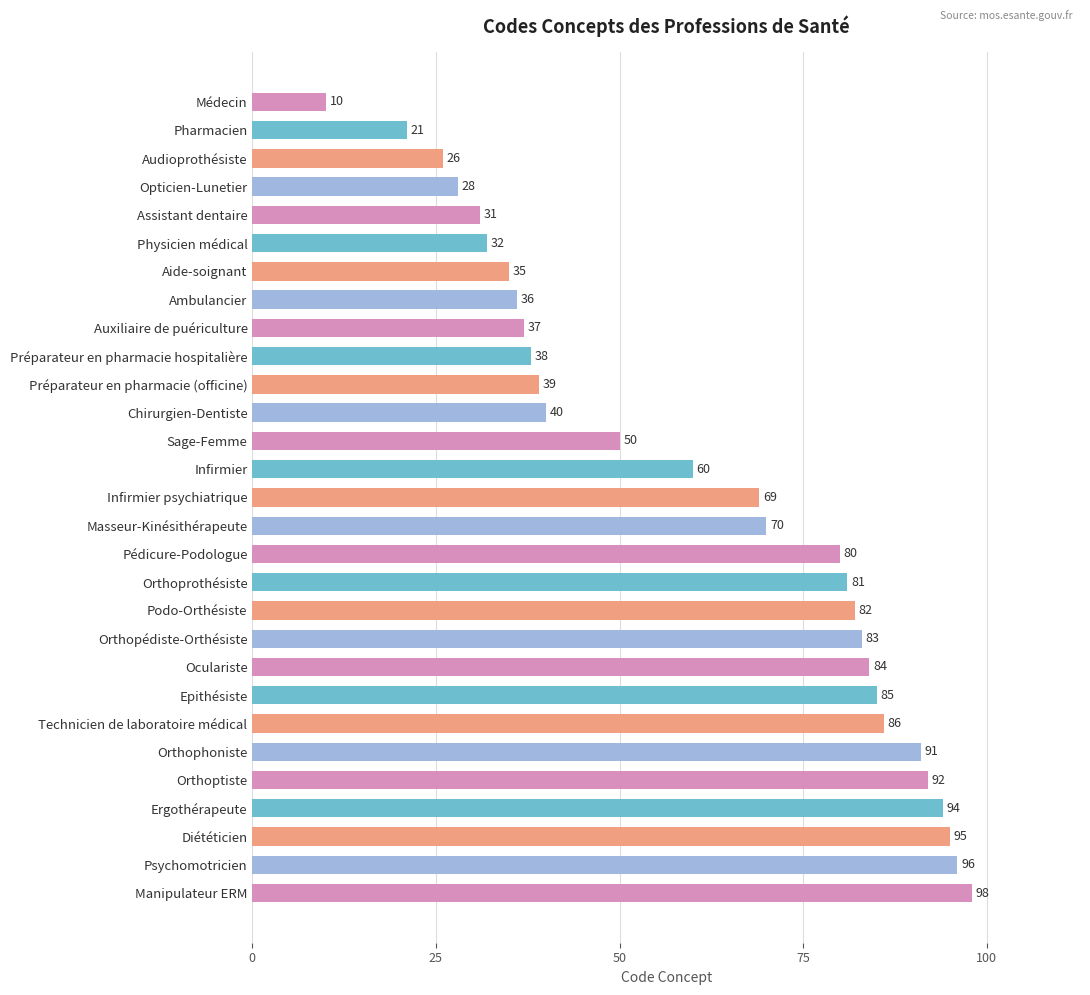

Read the value at Auxiliaire de puériculture.

37